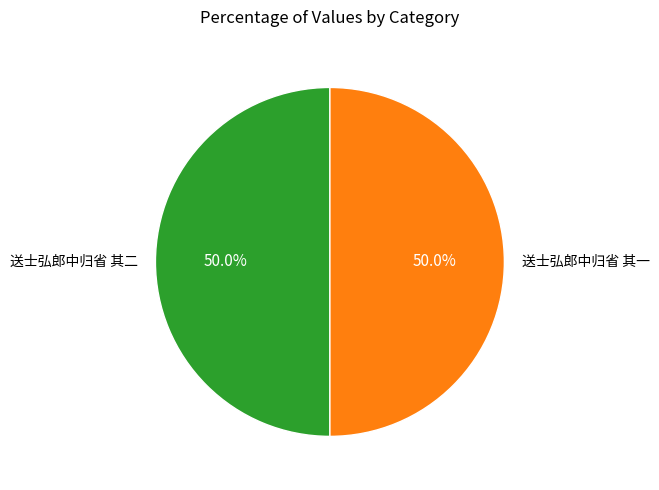

Is the sum of 送士弘郎中归省 其一 and 送士弘郎中归省 其二 greater than half?

Yes